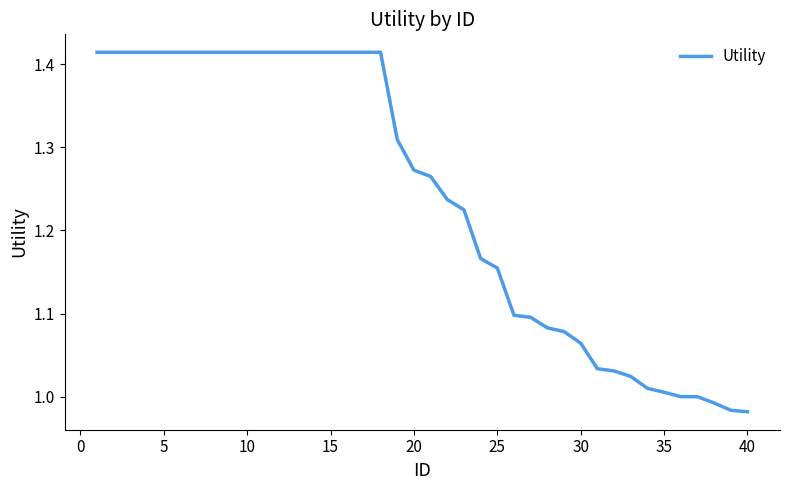

What is the difference between the maximum and minimum values?

0.4